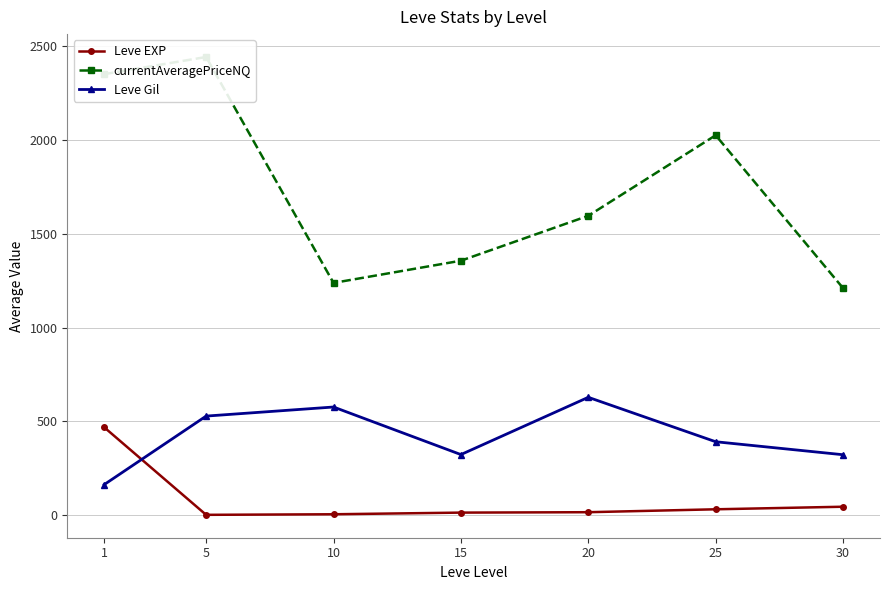

Where does the Leve EXP series first go above 16?

1